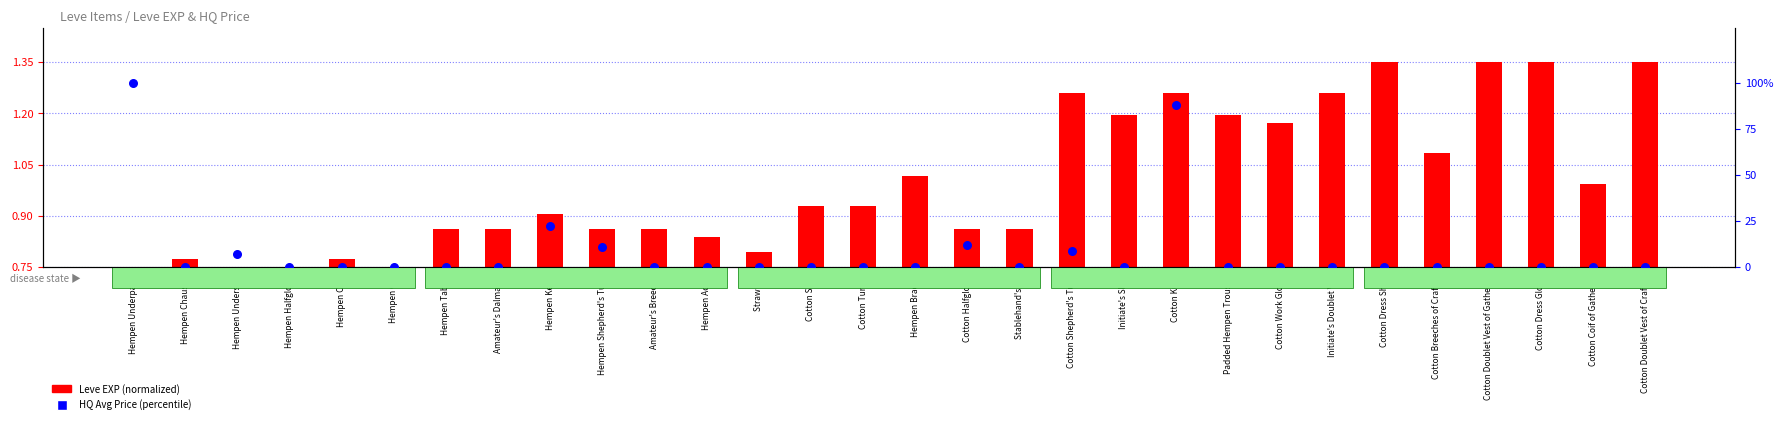

At how many categories does at least one series exceed 10?

5